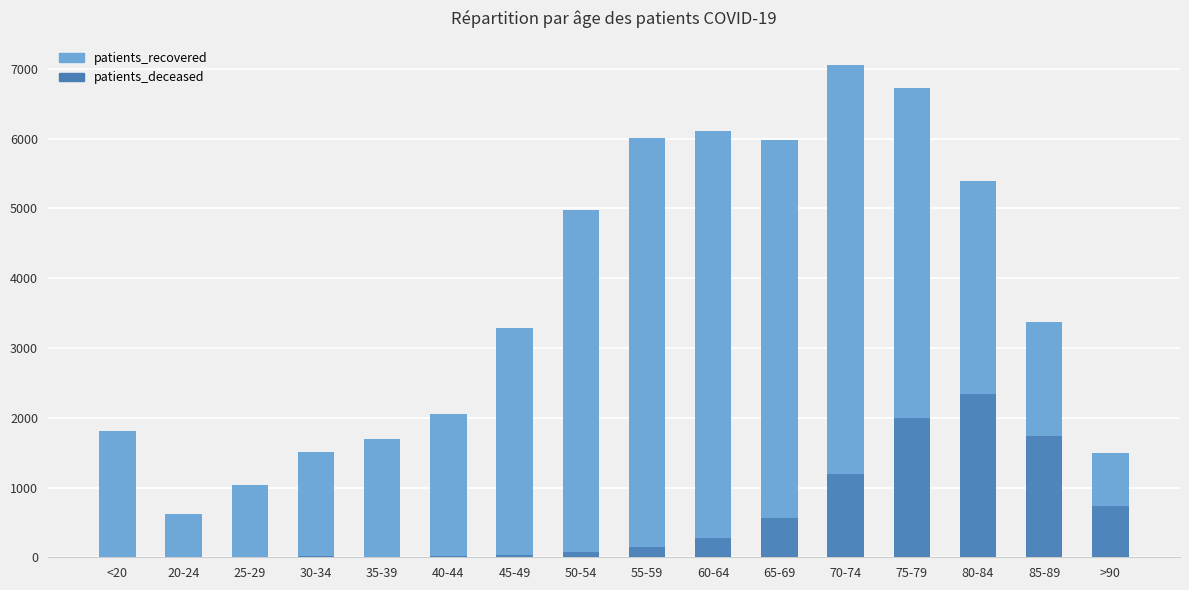

The value of patients_deceased at 80-84 is 2343. True or false?

True